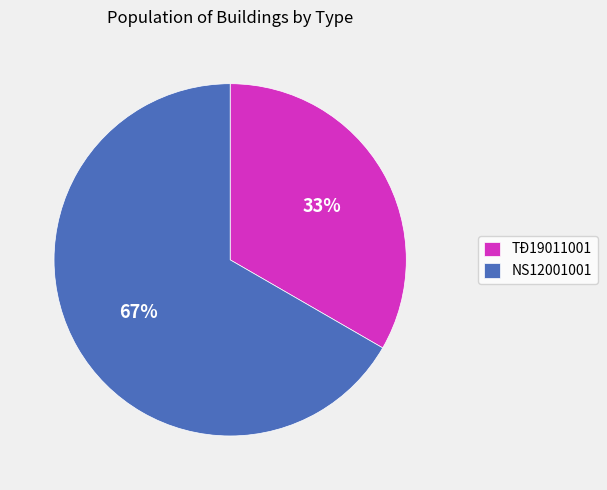

Which category has the smallest portion of the pie?

TĐ19011001